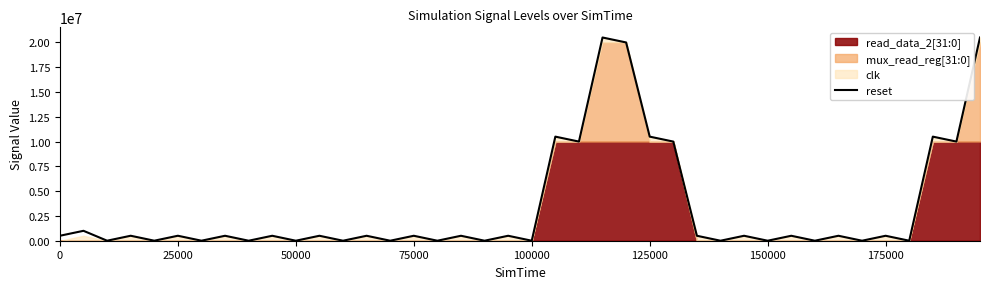

The value of reset at 125000 is 10500005.4. True or false?

True